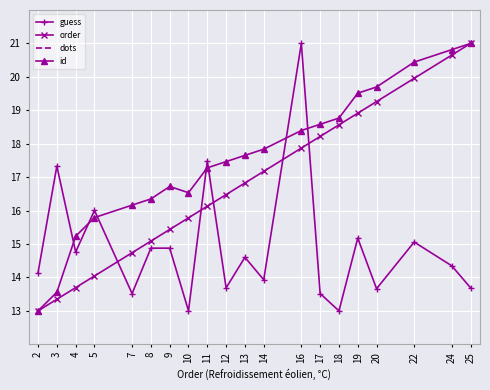

Which series has the largest range (max minus min)?

guess